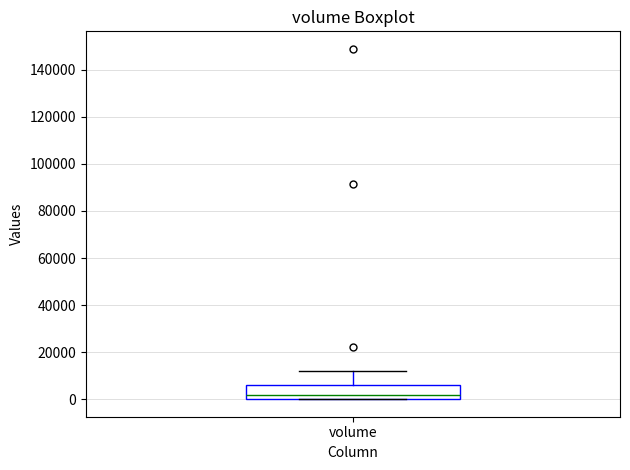

Read this box plot against the y-axis: the position of the median line, the range covered by the box, and the ends of both whiskers. The values are not printed on the chart, so give them approximately, as read against the axis.

median 2000, box 0 to 6000, whiskers 0 to 12000